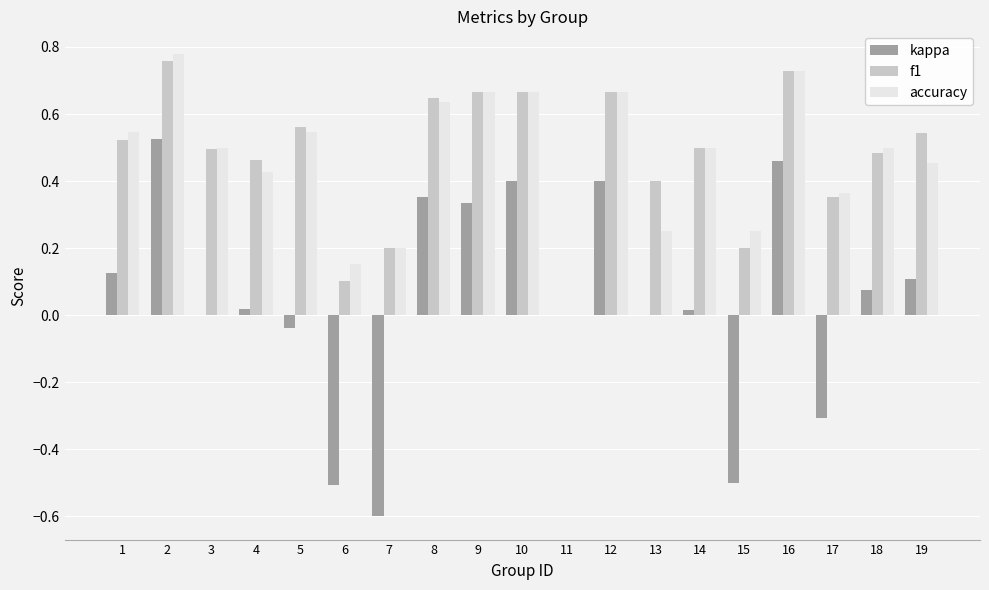

How many series are shown in this chart?

3